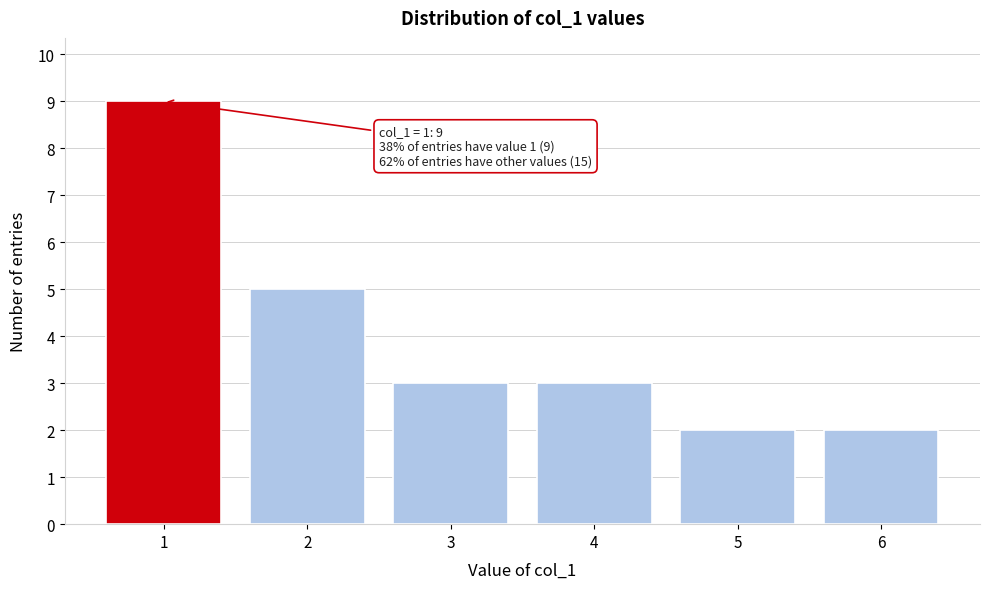

Which range on the x-axis has the tallest bar?

0.5 to 1.5